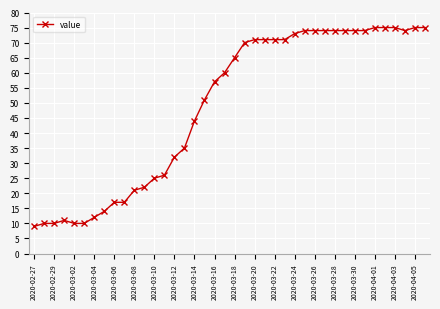

What is the greatest value displayed?

75